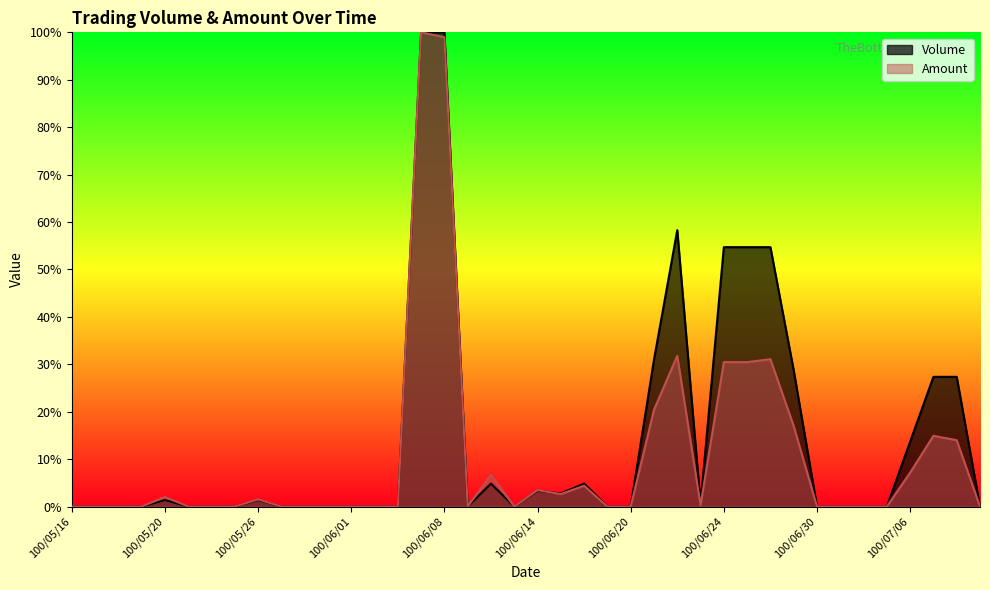

What is the label of the 22nd point from the right?

100/06/10